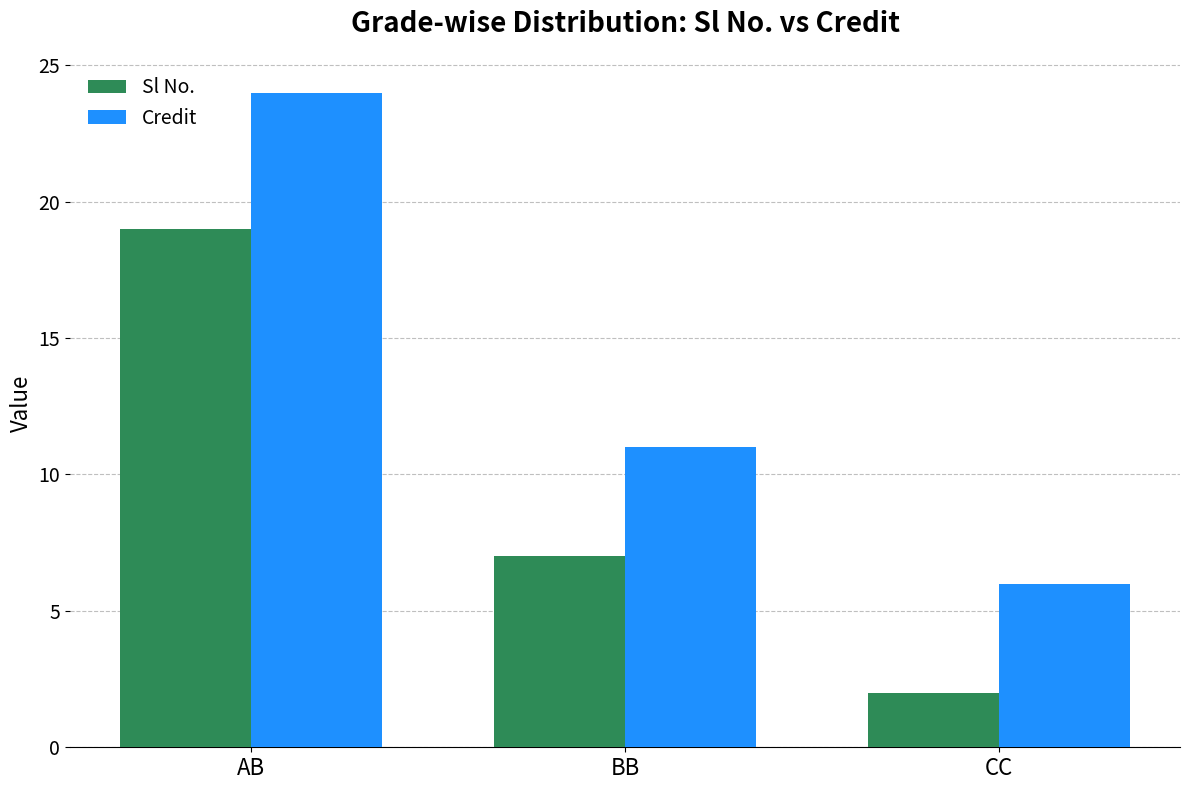

What is the difference between the highest and lowest values at AB?

5